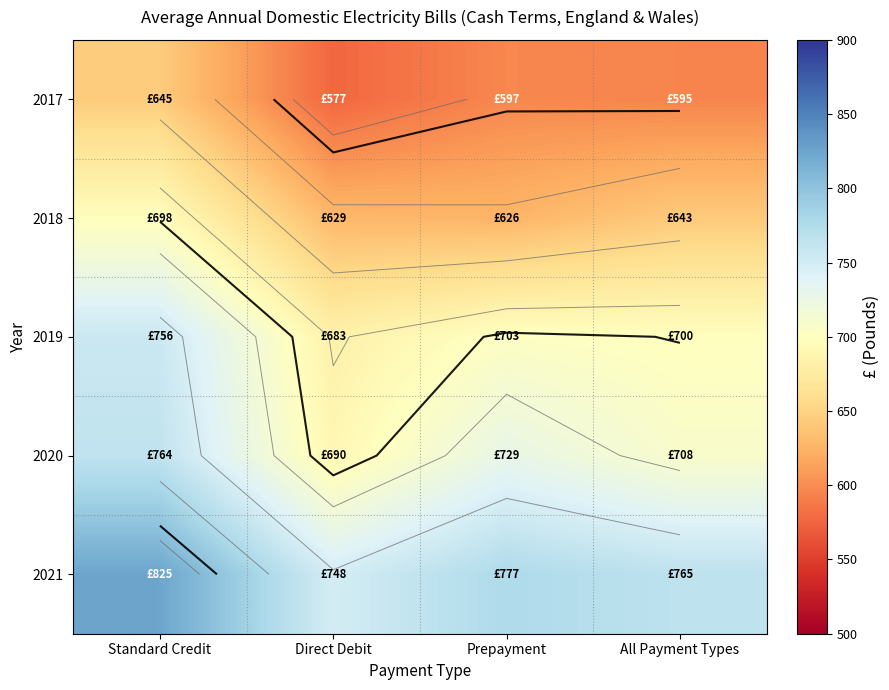

What is the total value across all series at Direct Debit?

3327.0